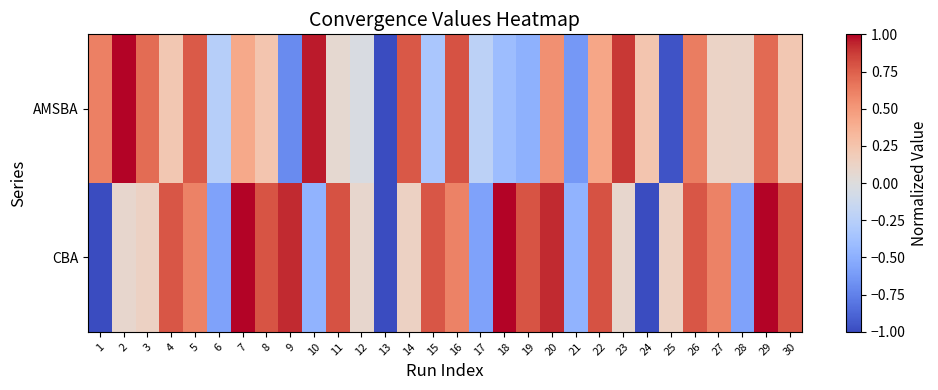

Which category has the highest value across all series?

2